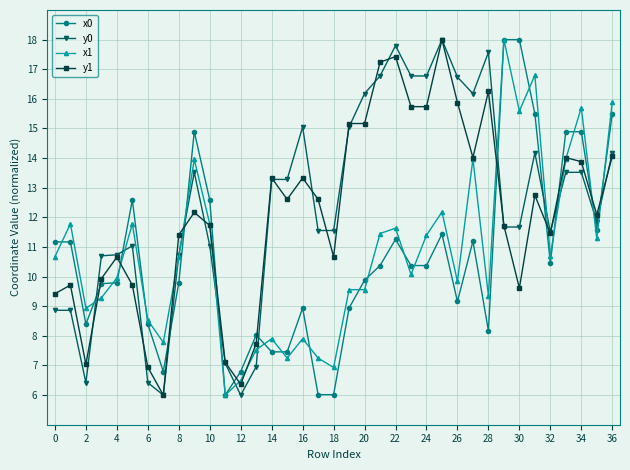

What is the maximum value shown in the chart?

18.0